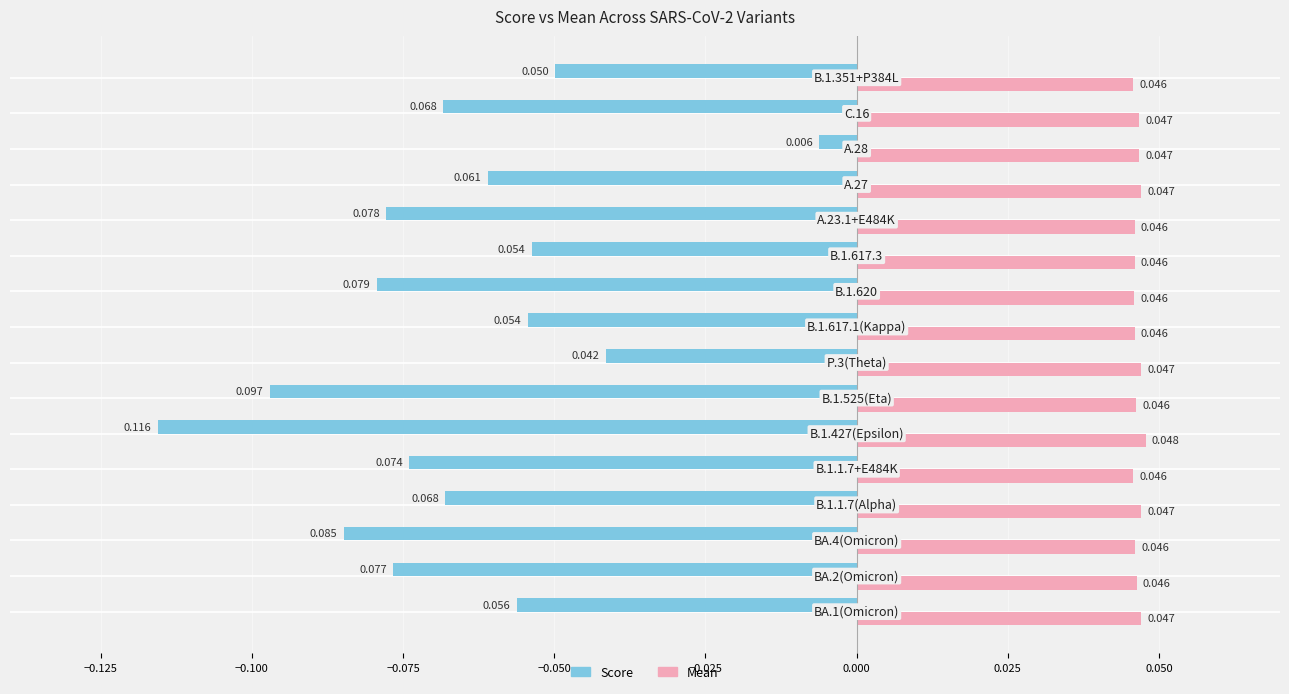

Which series has the largest total across all categories?

Mean